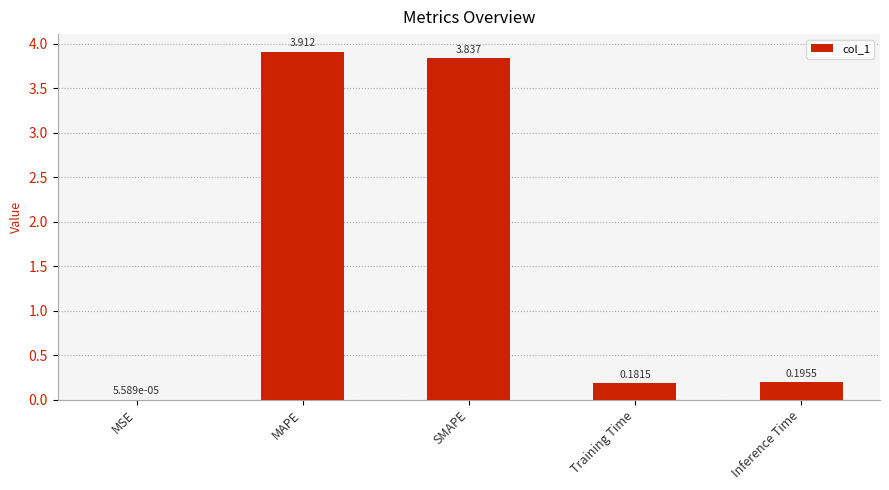

Between Training Time and SMAPE, which is larger?

SMAPE